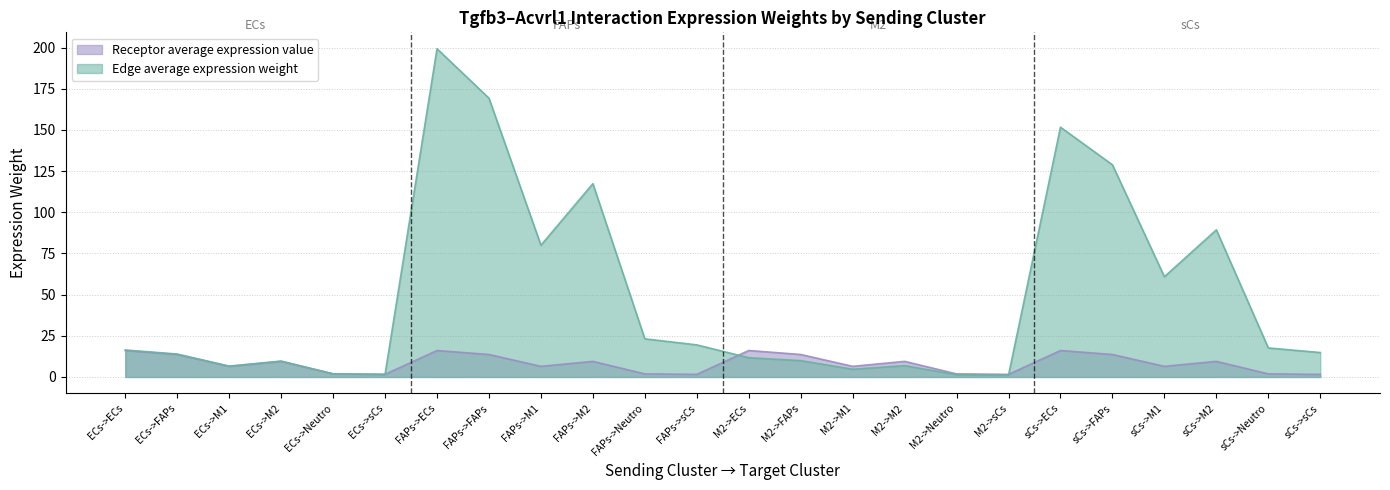

How many interior local peaks does the Edge average expression weight series have?

6